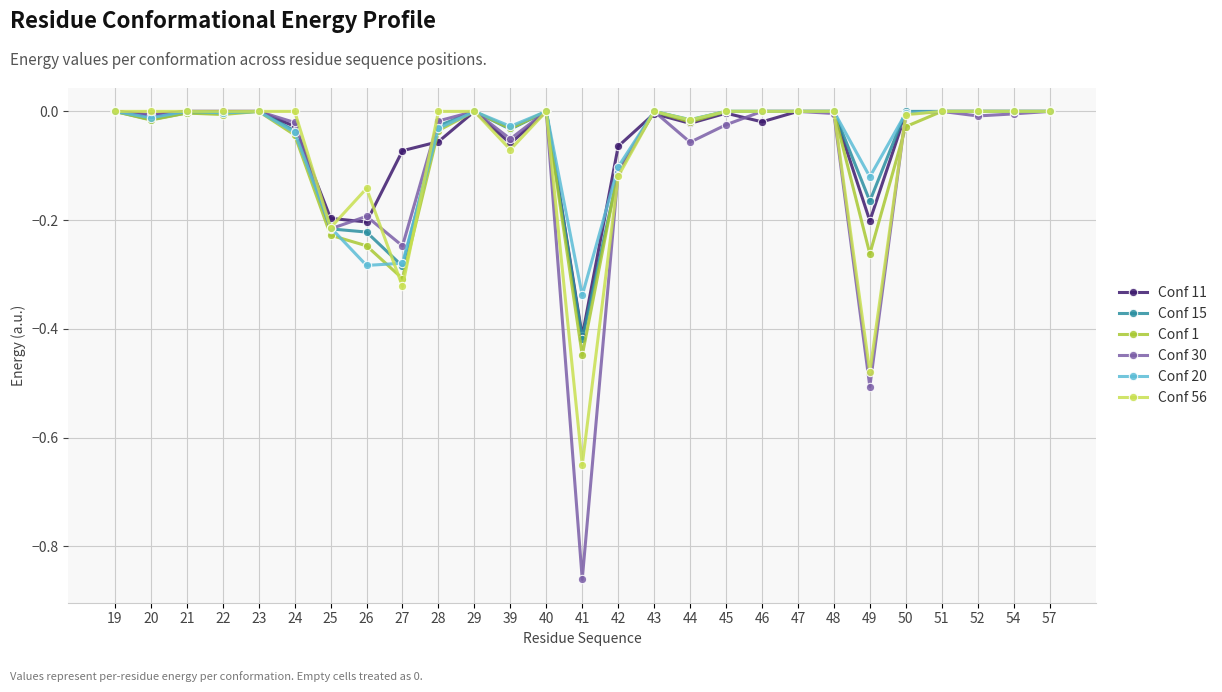

How many distinct data groups are displayed?

6